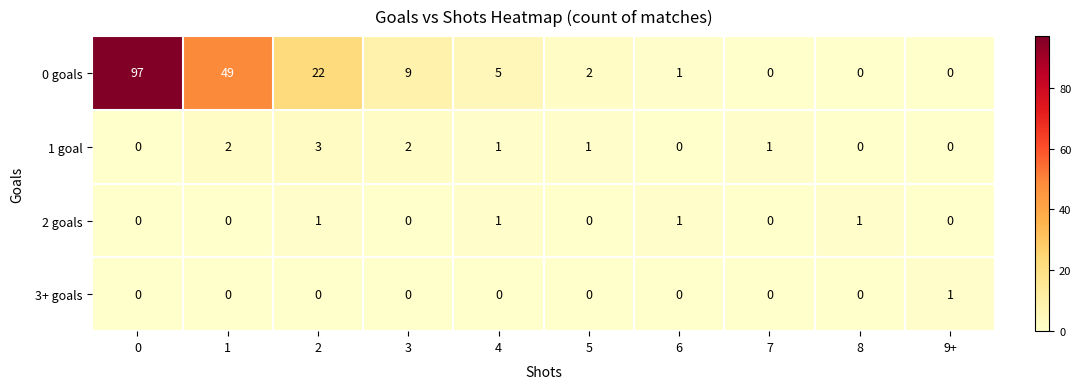

Which series has the largest total across all categories?

0 goals